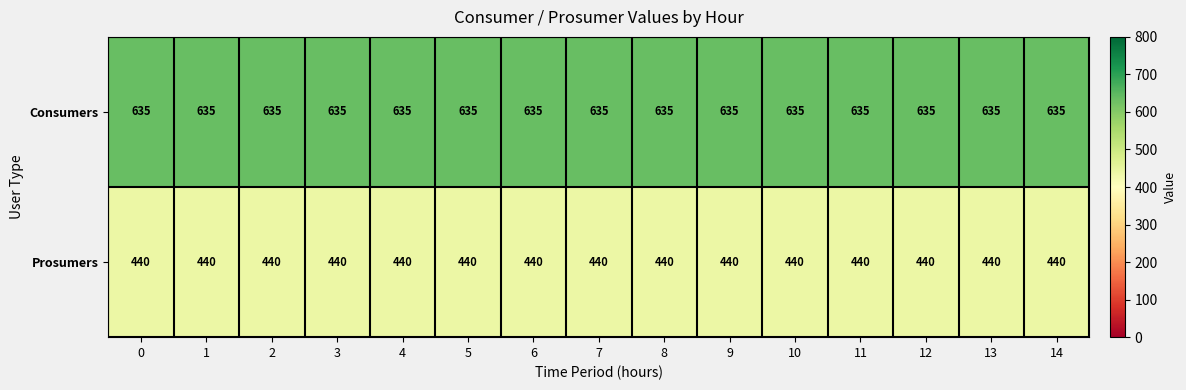

What is the approximate value of Consumers at 8?

635